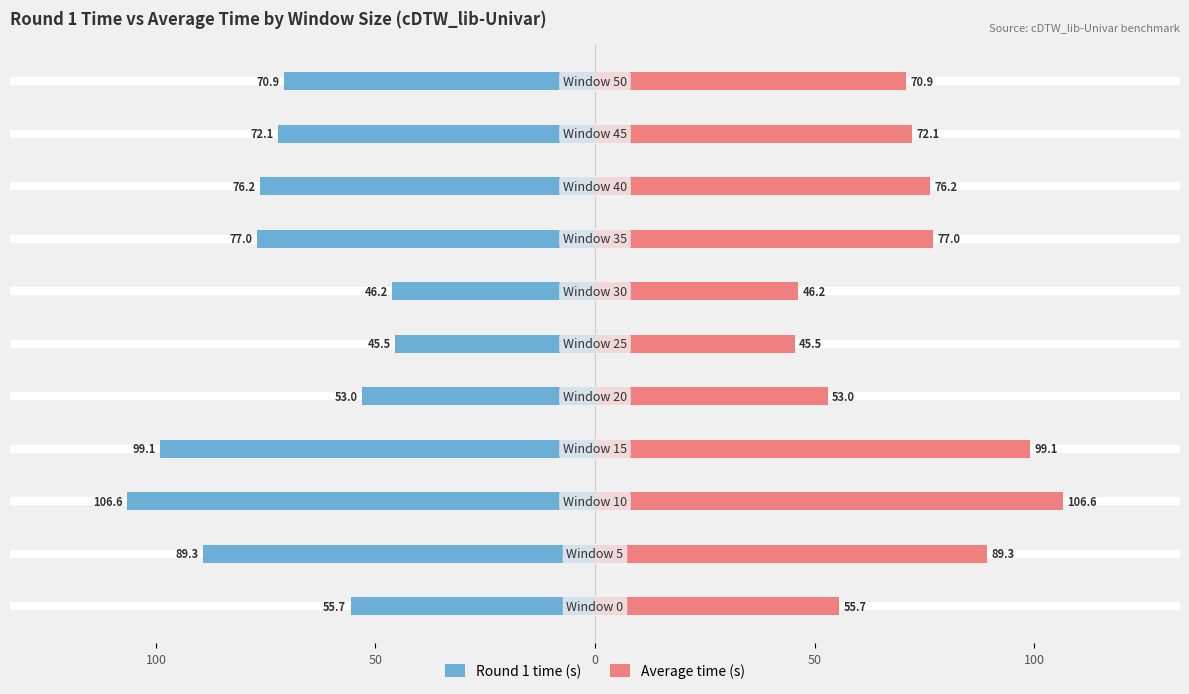

At how many categories does at least one series exceed 65?

7